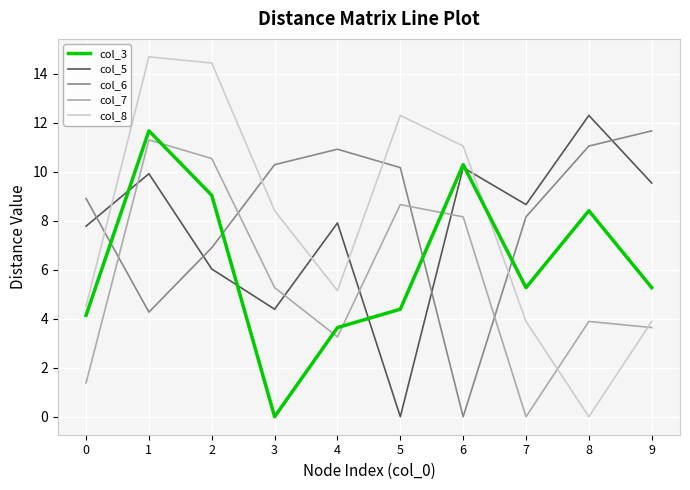

What is the maximum value shown in the chart?

14.7